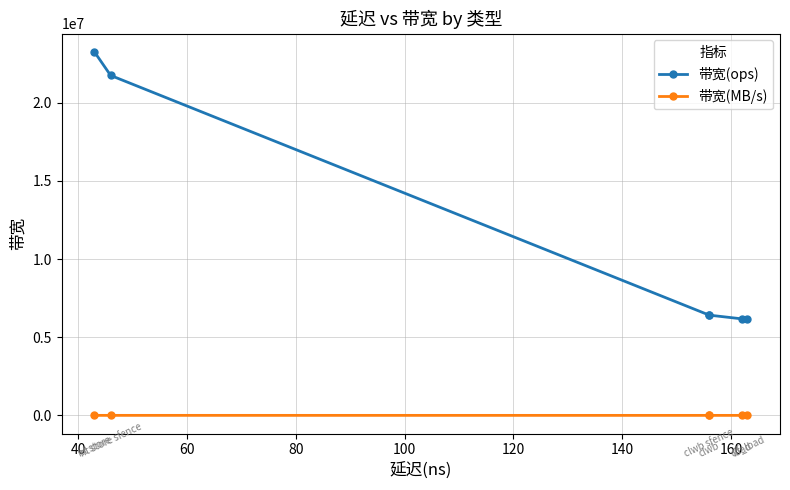

True or false: 带宽(ops) and 带宽(MB/s) cross at least once.

False